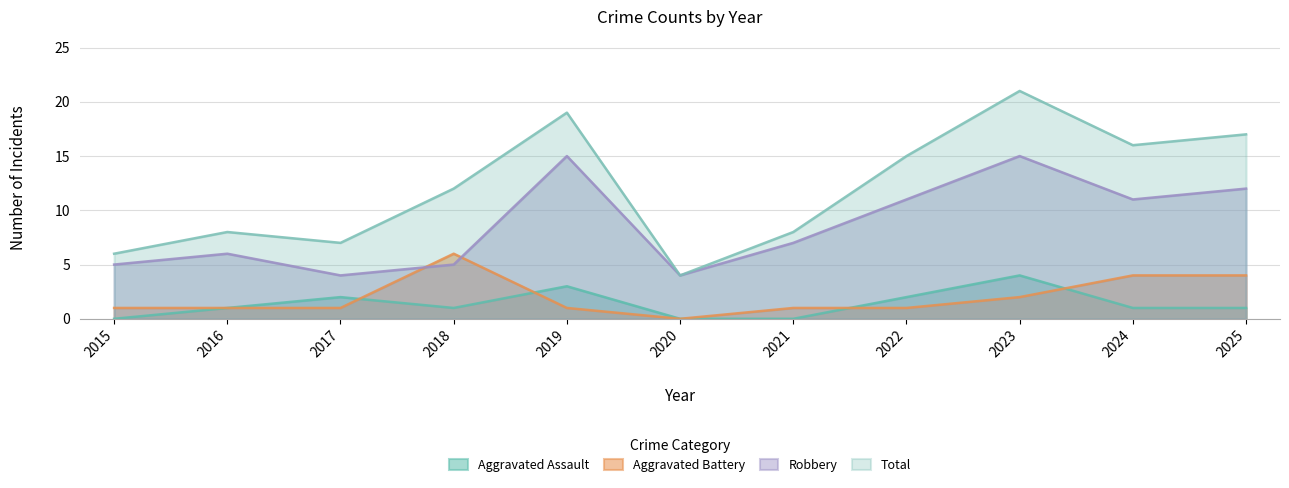

Read the Aggravated Assault value at 2017.

2